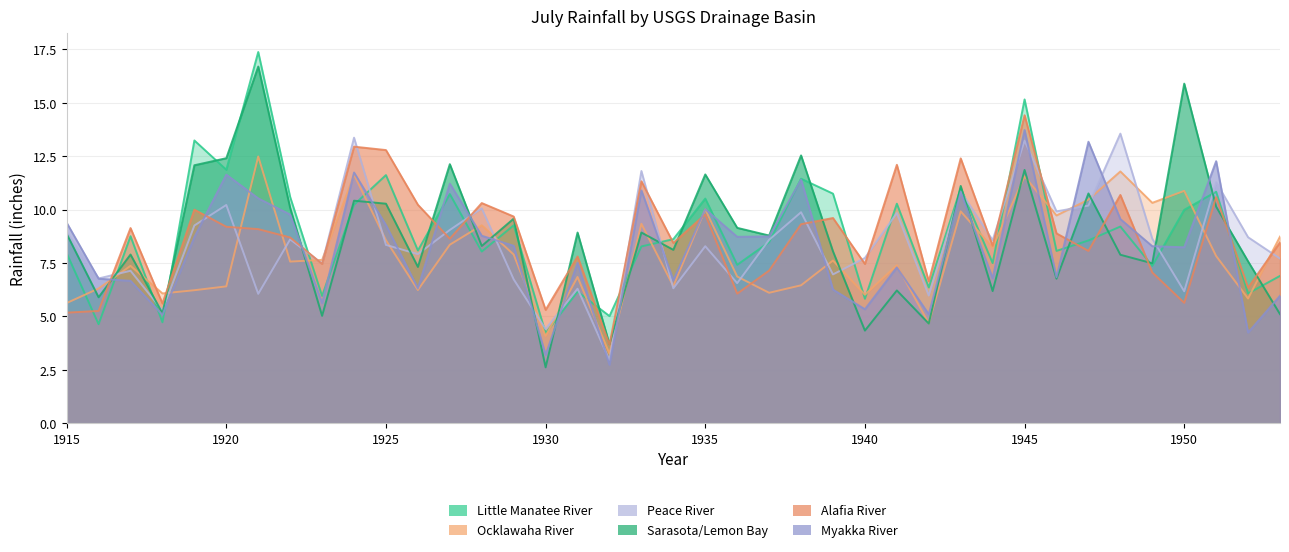

Does the chart have visible grid lines?

Yes